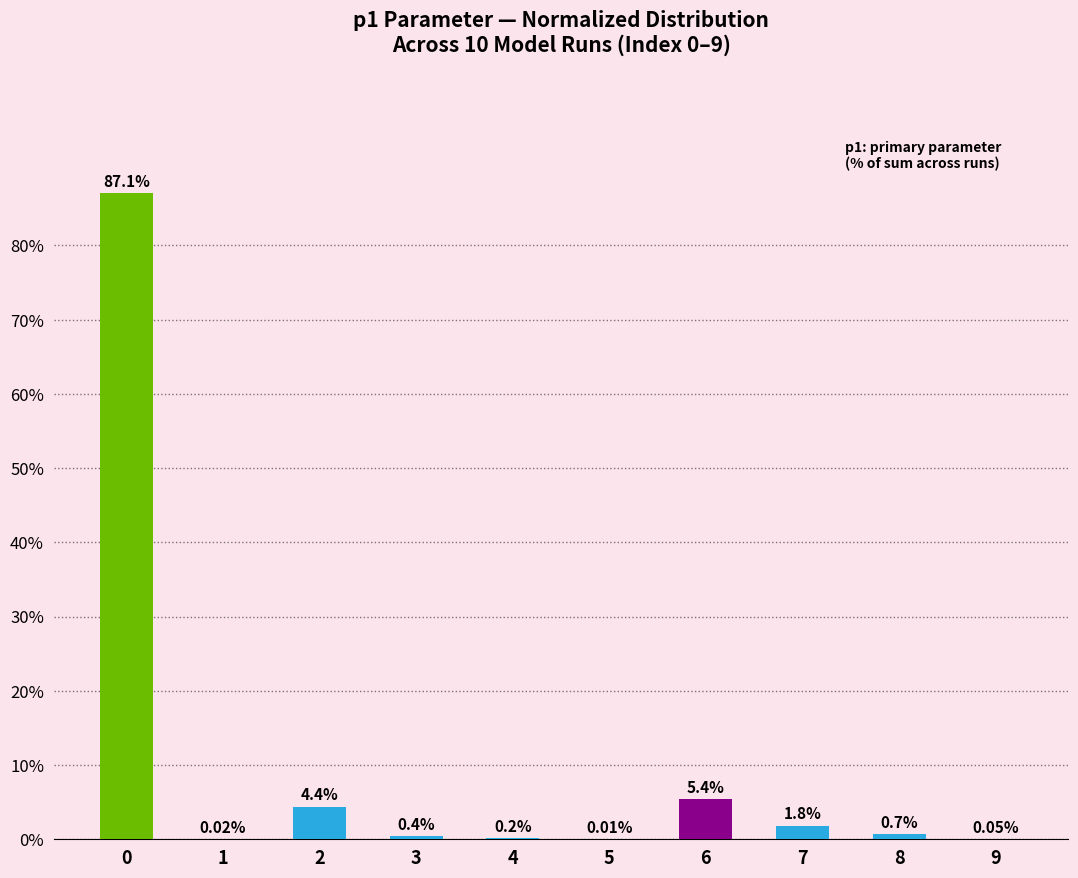

The value at 0 is 87.1. True or false?

True